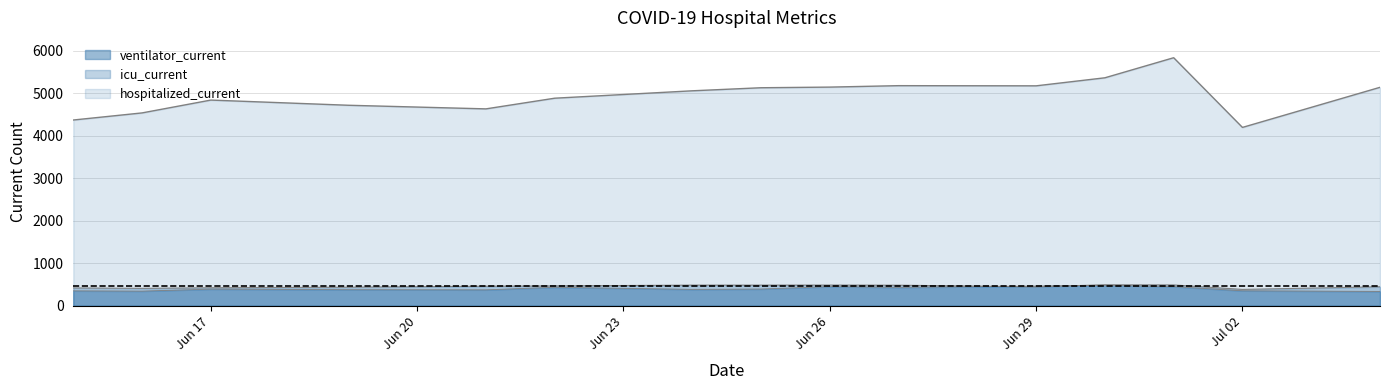

Which has a higher value, 2020-06-16 or 2020-07-01?

2020-07-01